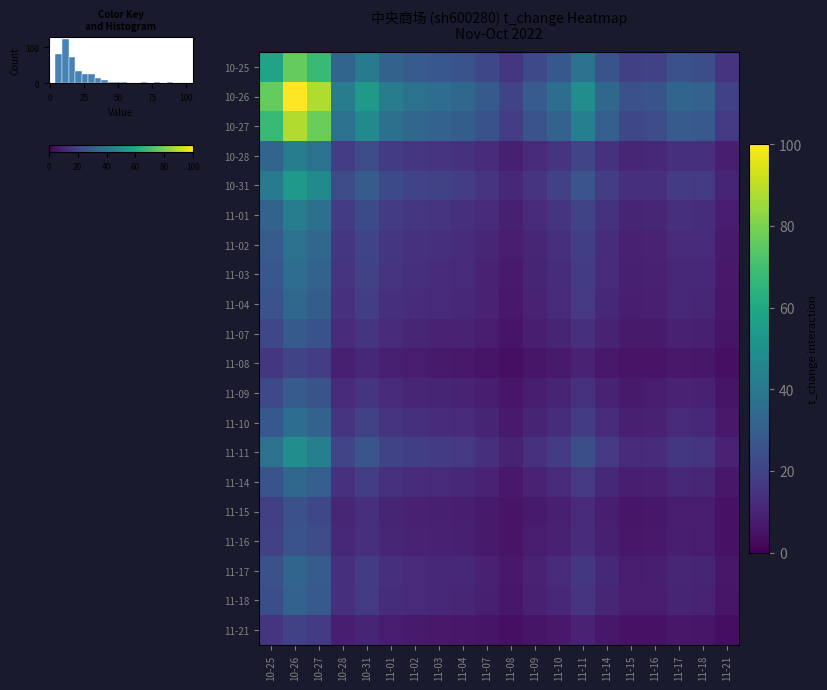

At which label does 10-28 reach its peak?

10-26